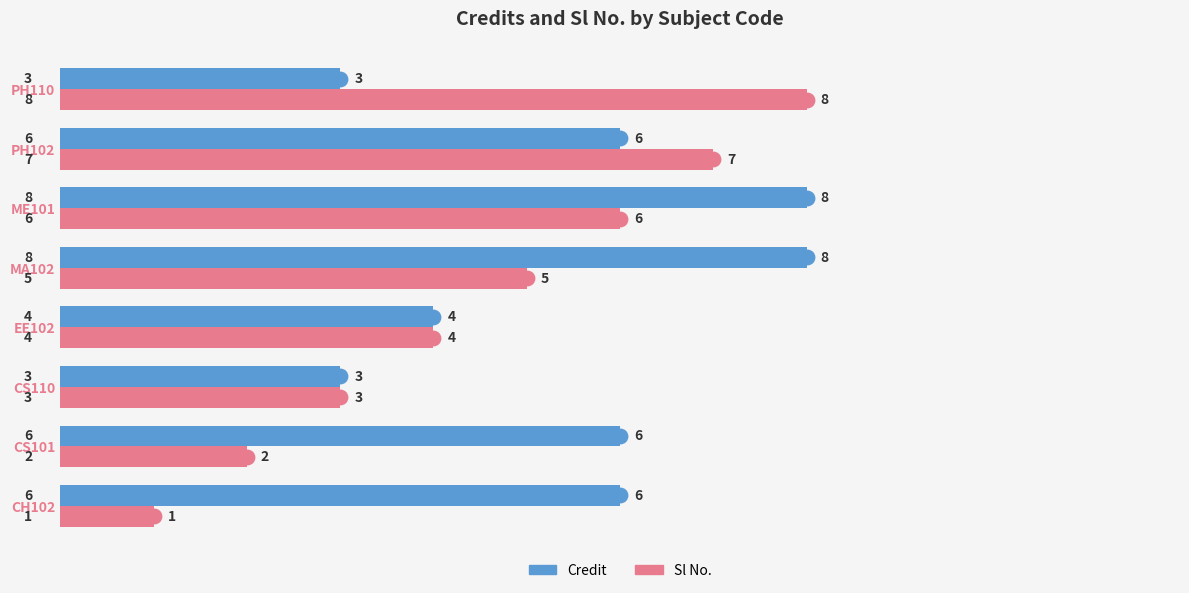

What is the spread (max minus min) of values at PH110?

5